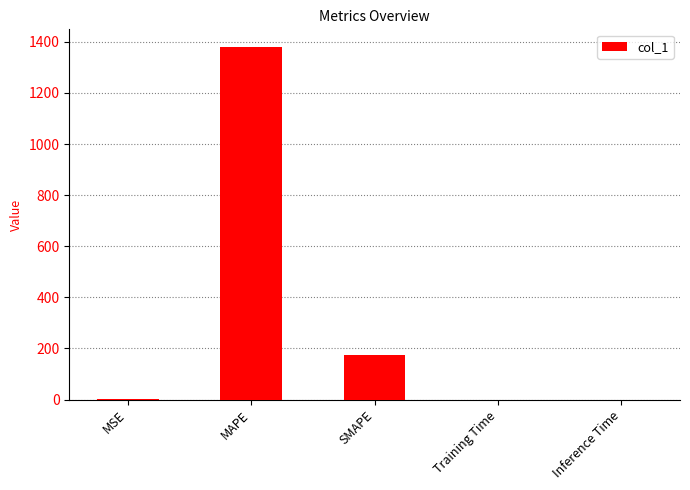

What is the difference between the values at MAPE and Inference Time?

1380.2